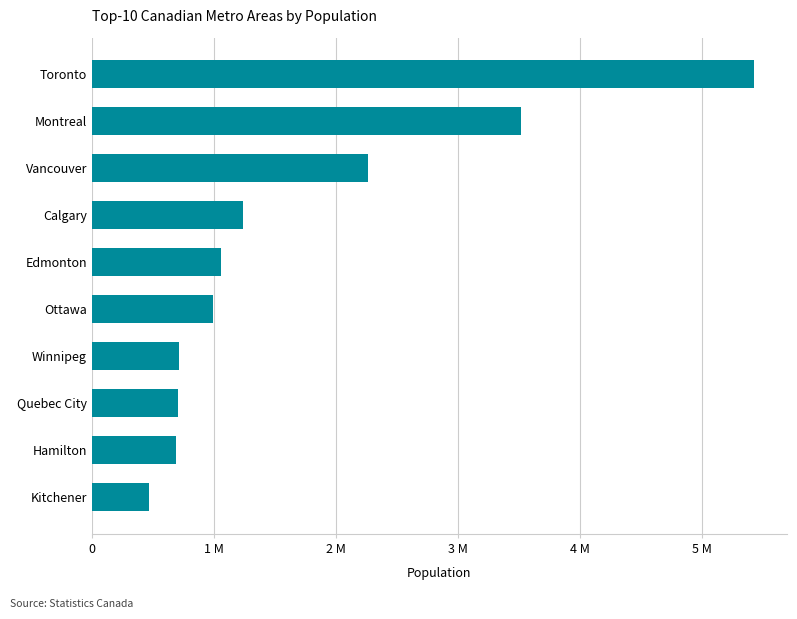

Does the chart contain any negative values?

No